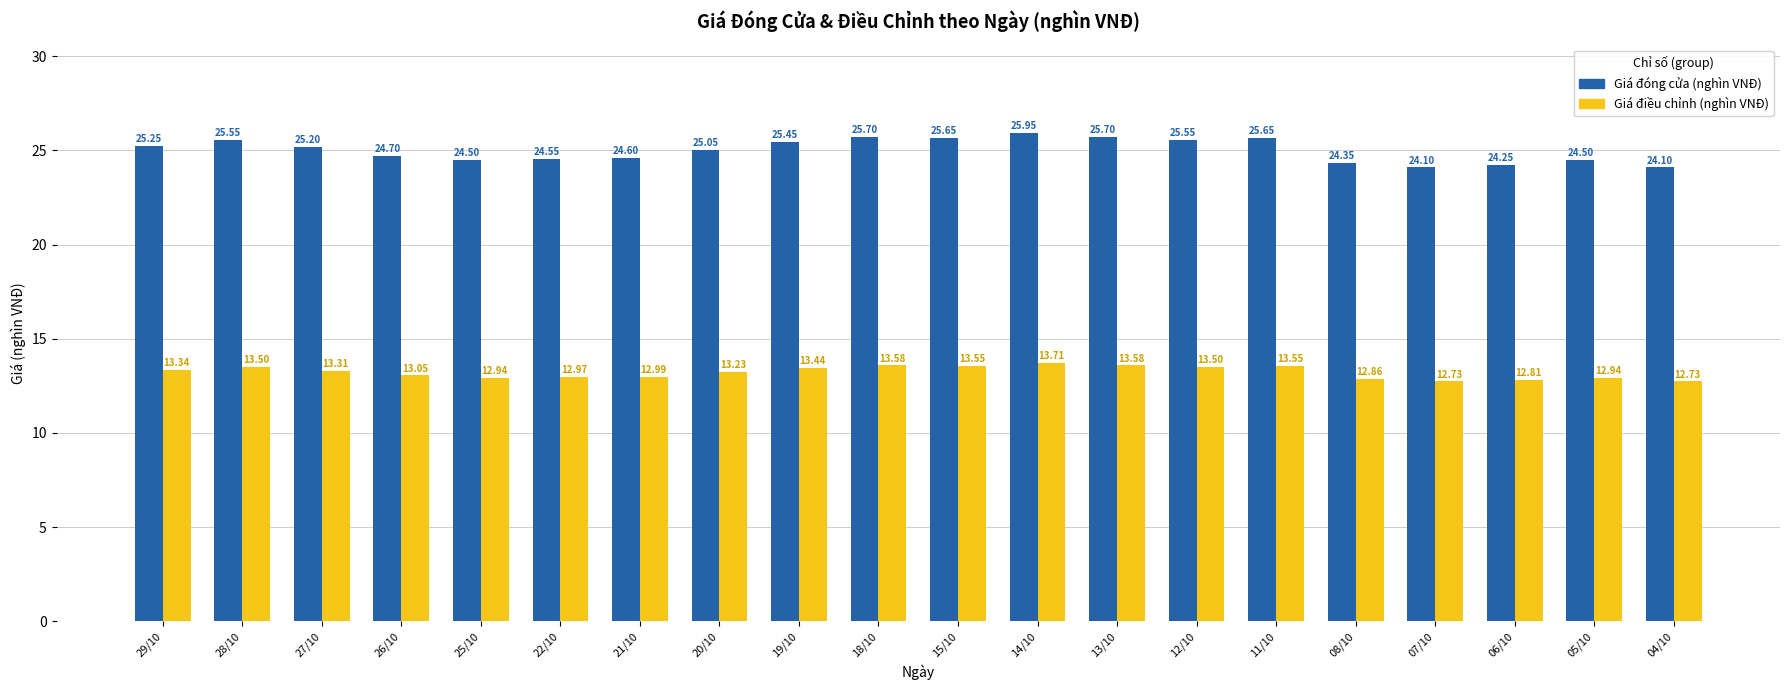

Between 18/10 and 15/10, which series saw the biggest shift?

Giá đóng cửa (nghìn VNĐ)